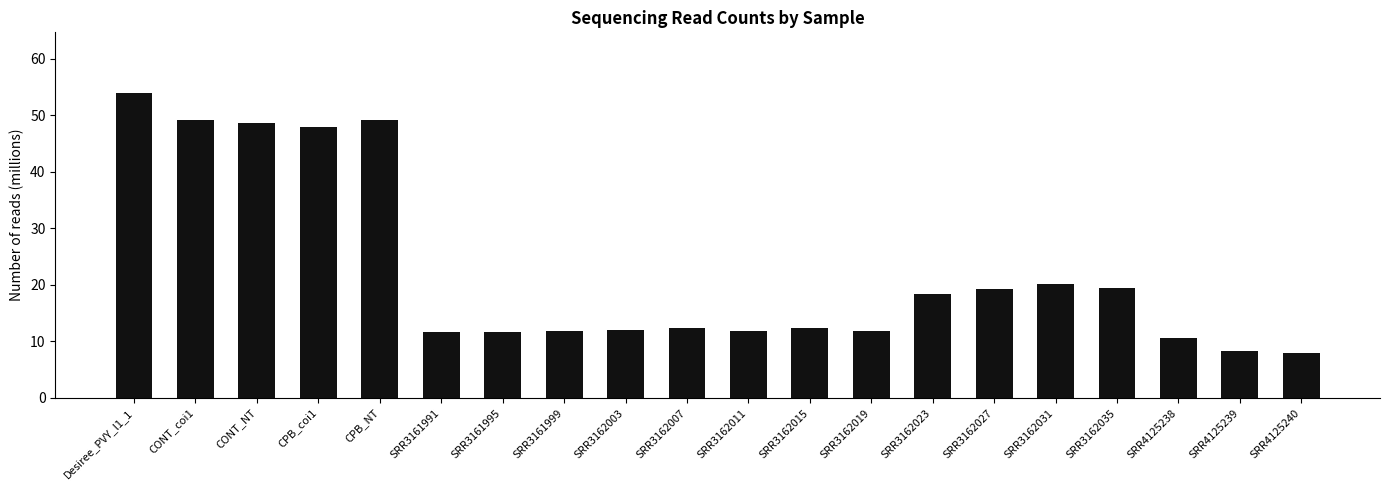

Which has a higher value, CONT_coi1 or SRR4125240?

CONT_coi1